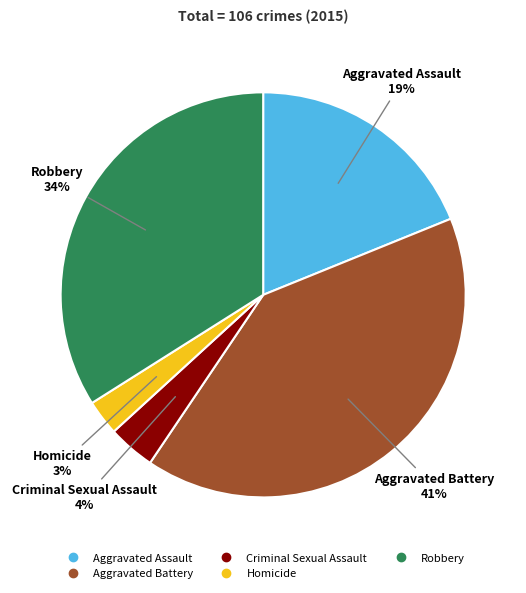

How many slices are in this pie chart?

5